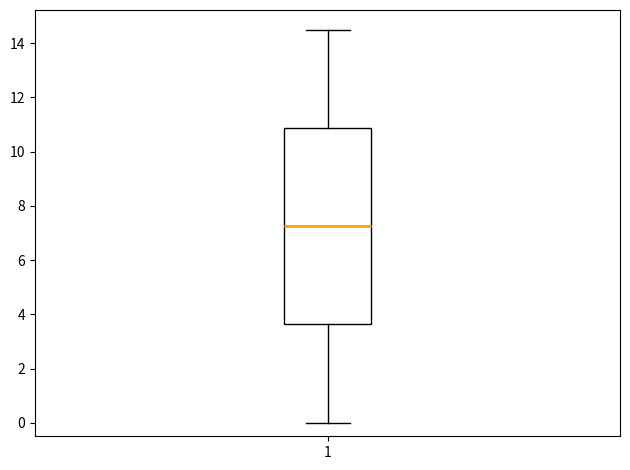

Transcribe this box plot: give where the median line is, the range the box spans, and where the two whiskers end, as read against the y-axis. The values are not printed on the chart, so give them approximately, as read against the axis.

median 7.2, box 3.6 to 10.8, whiskers 0.0 to 14.6